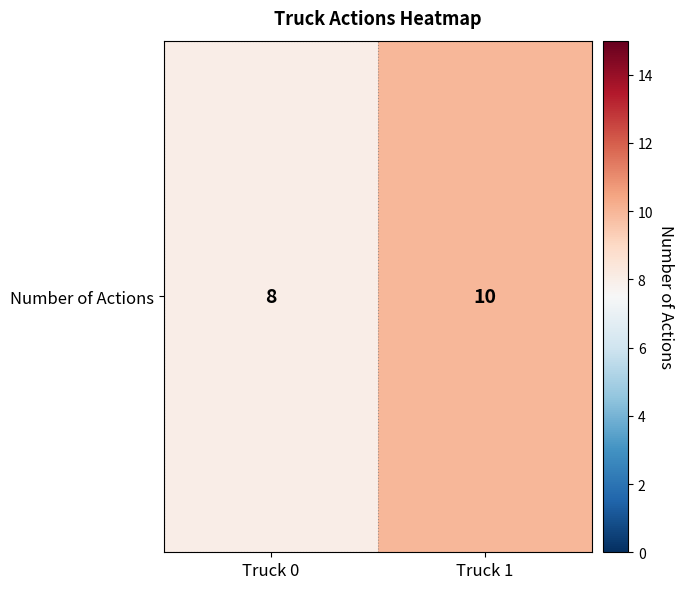

Read the value at Truck 0.

8